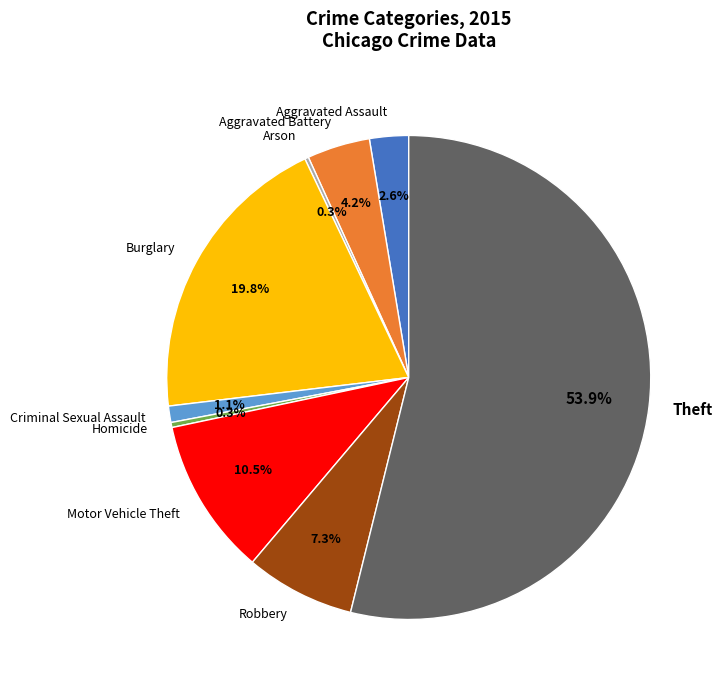

Approximately how many times larger is the value at Theft compared to Robbery?

7.4